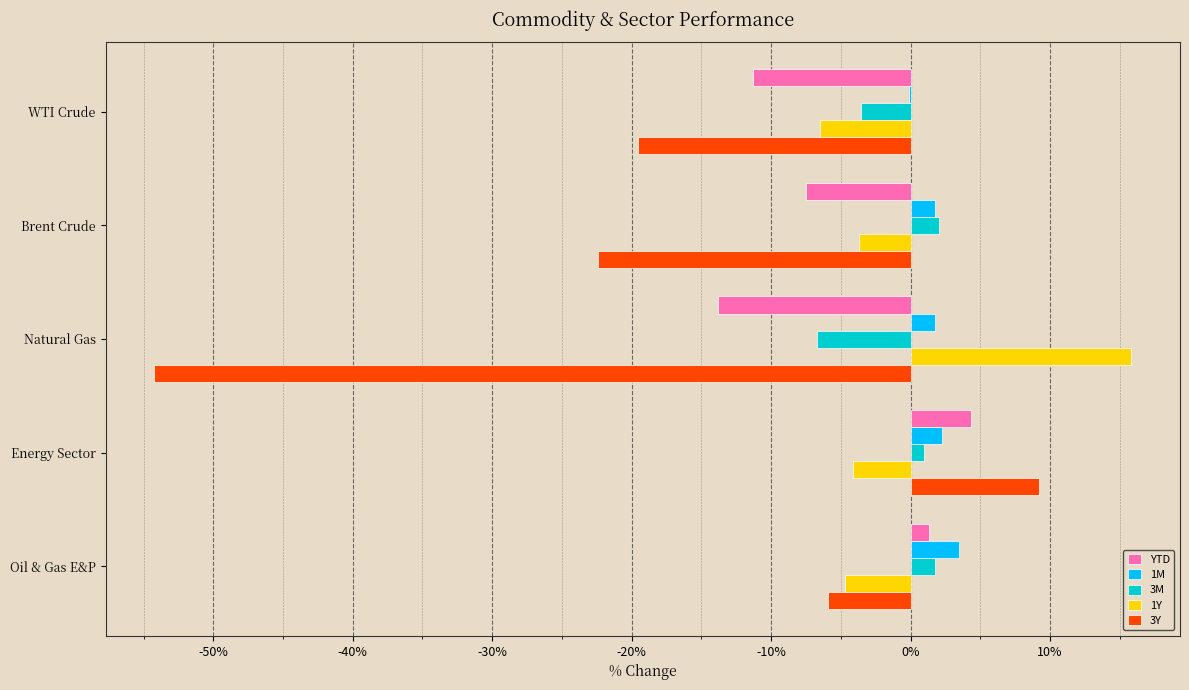

Which category has the highest value in the 3Y series?

Energy Sector